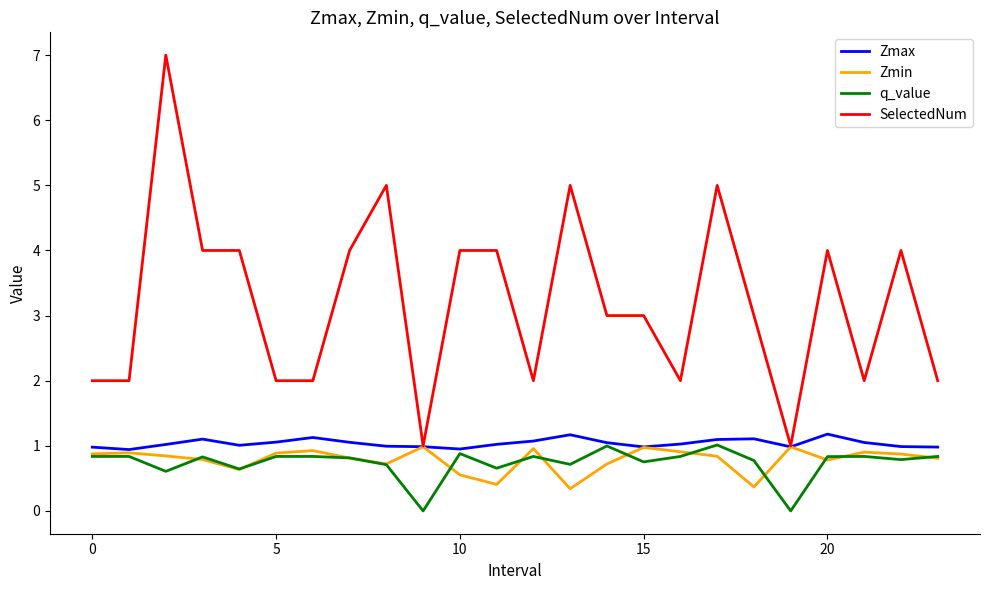

True or false: q_value and SelectedNum cross at least once.

False